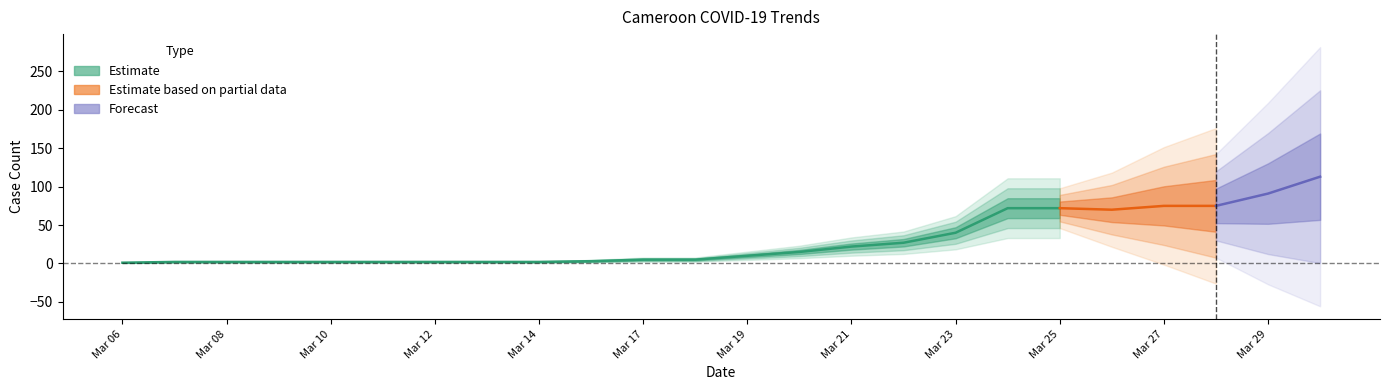

Between 6 and 15, which is larger?

15